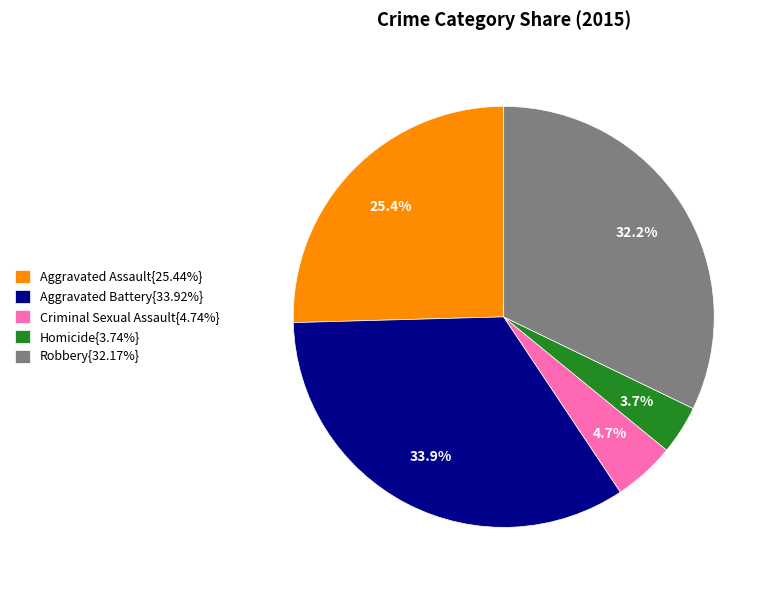

Is there any slice that represents more than half of the pie?

No